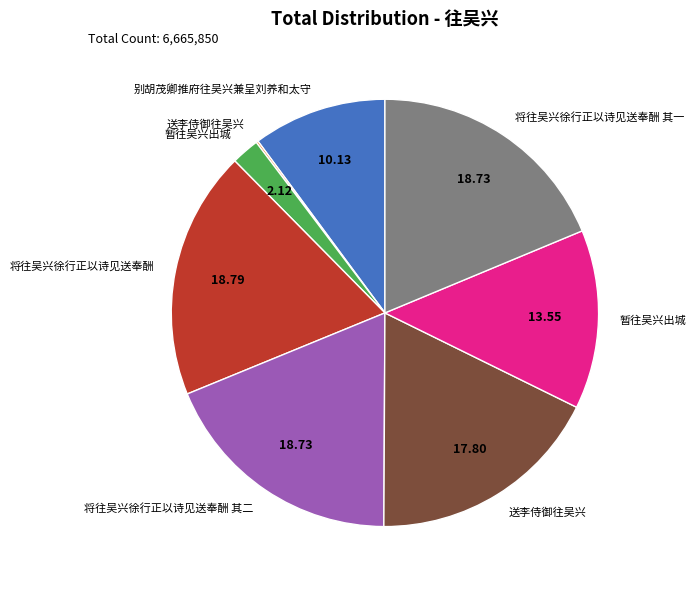

Is there a majority slice in this chart?

No